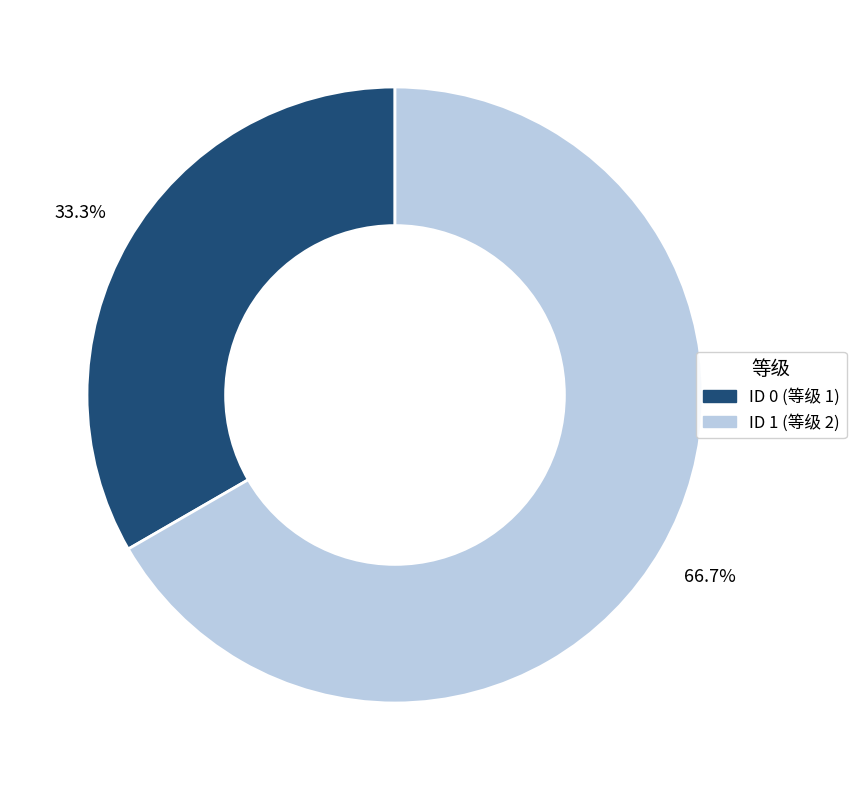

How many segments does this pie chart have?

2